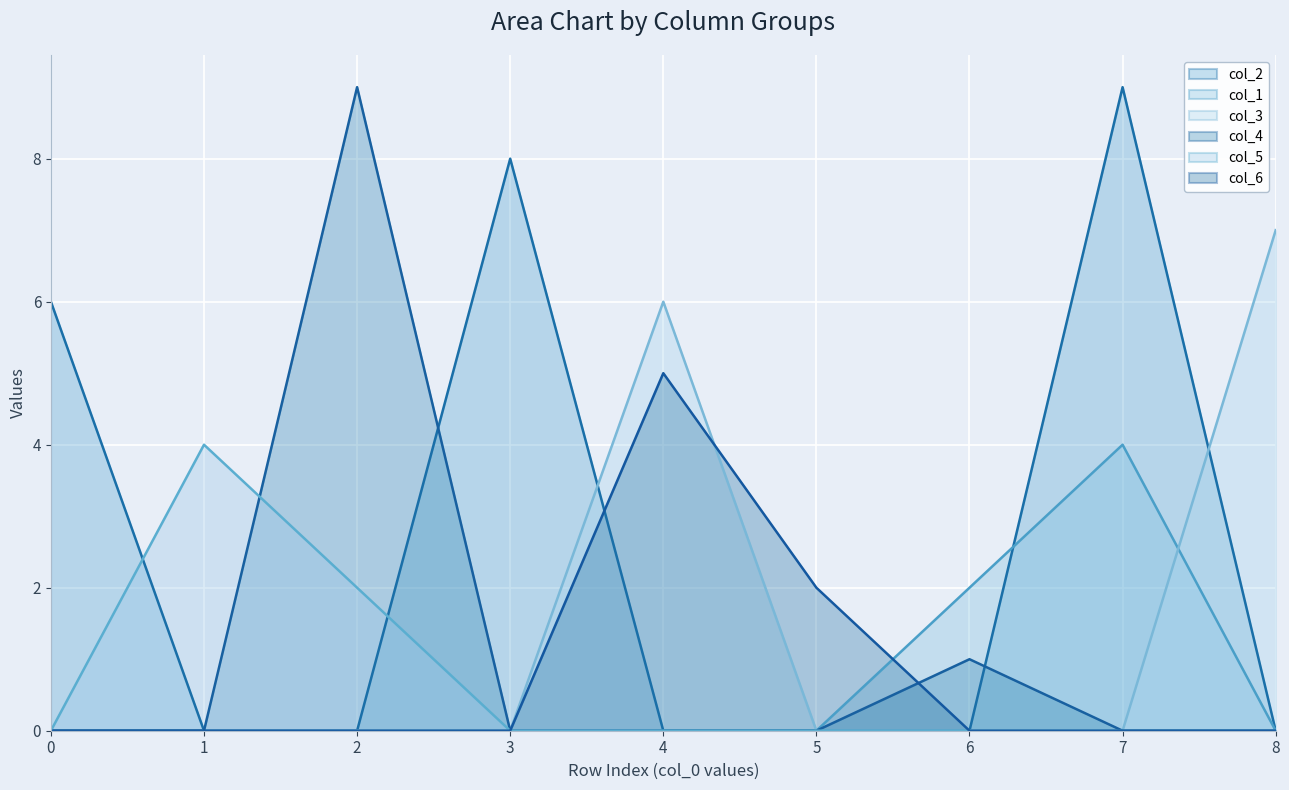

Is the value of col_6 at 7 greater than the value of col_4 at 2?

No